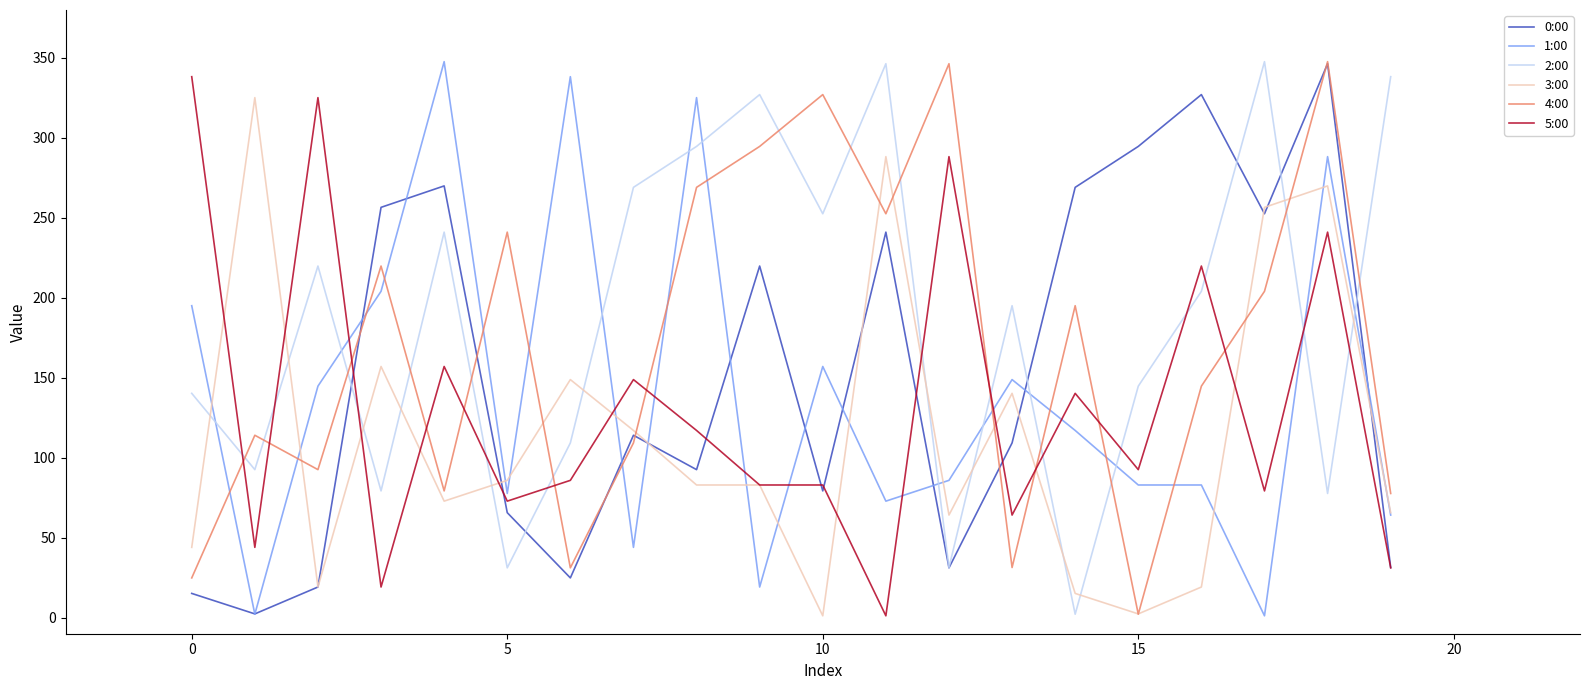

True or false: 2:00 and 4:00 intersect in this chart.

True